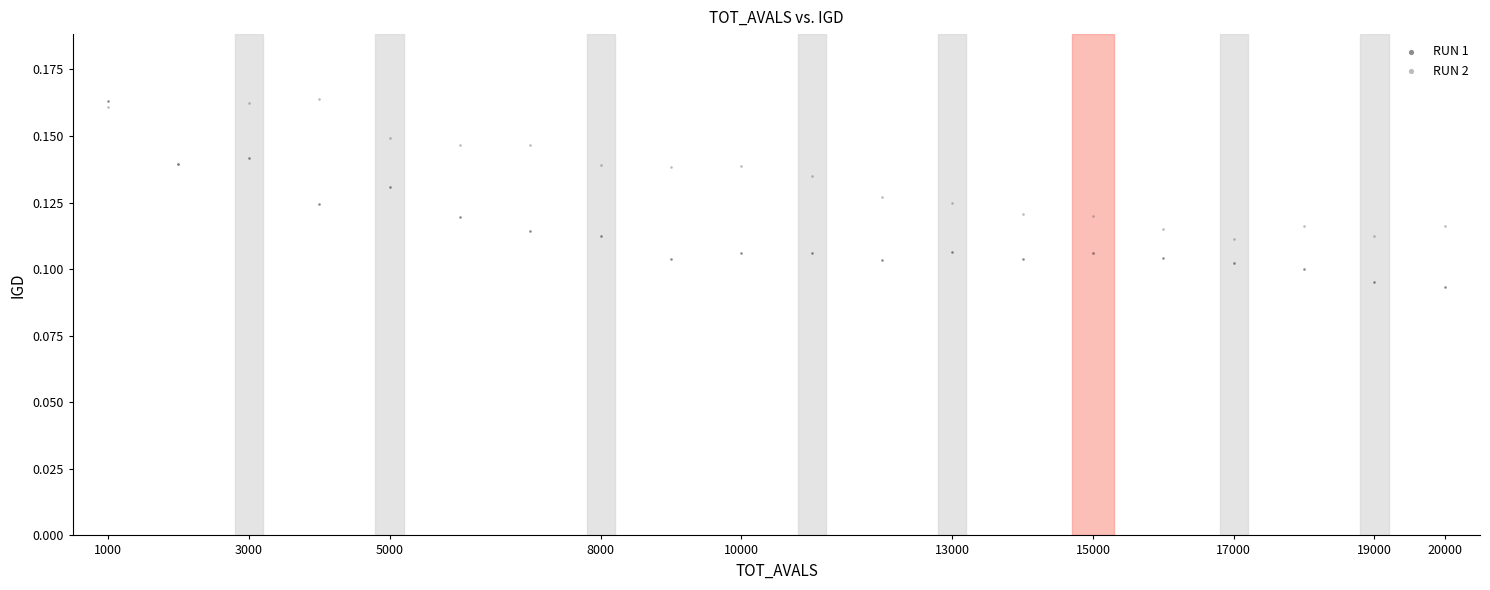

Which series has the largest Y range (max minus min)?

RUN 1